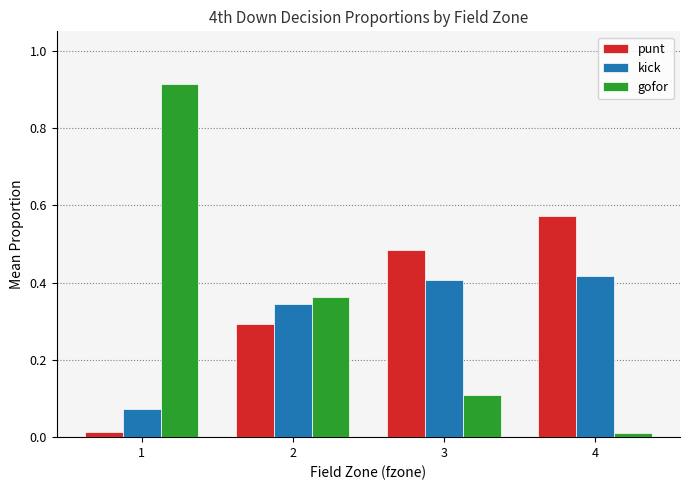

Is it true that punt equals 0.3 at 2?

True